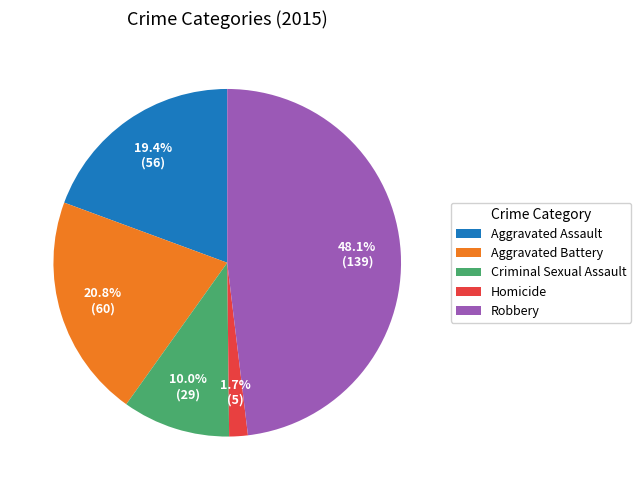

To the nearest percent, what percentage of the pie is Robbery?

48%